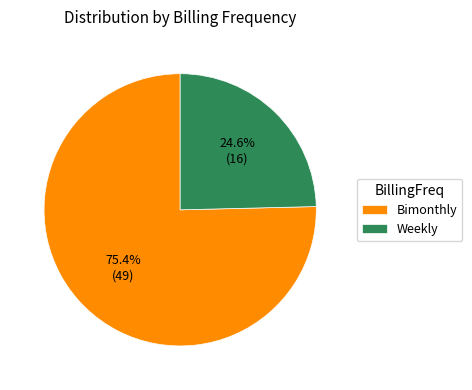

Approximately how many times larger is the value at Weekly compared to Bimonthly?

0.3